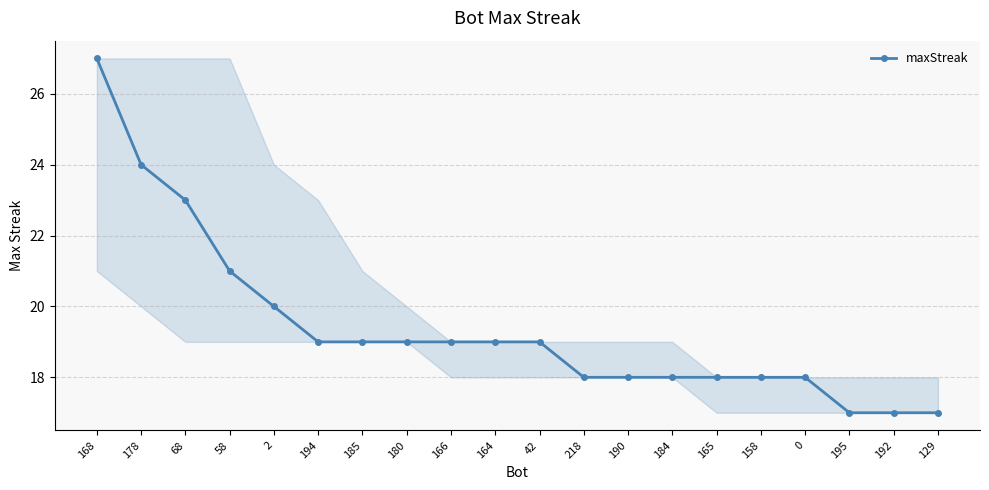

Count the number of data series in this chart.

1